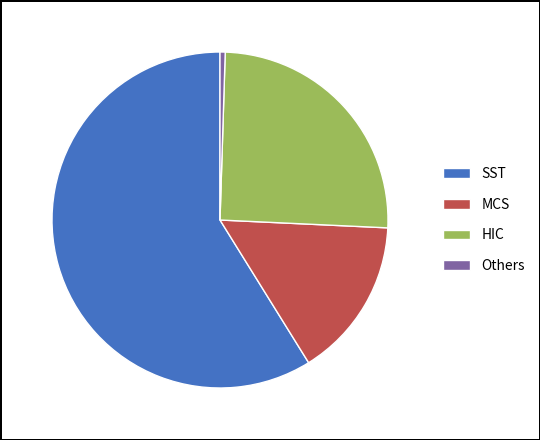

Which has a higher value, SST or MCS?

SST